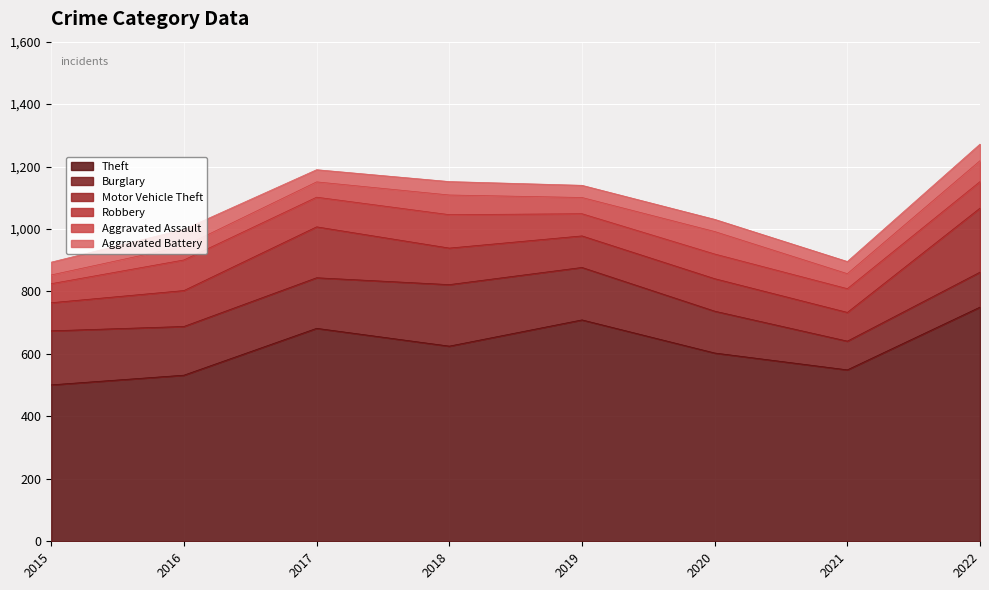

At which category does the chart reach its peak across all series?

2022